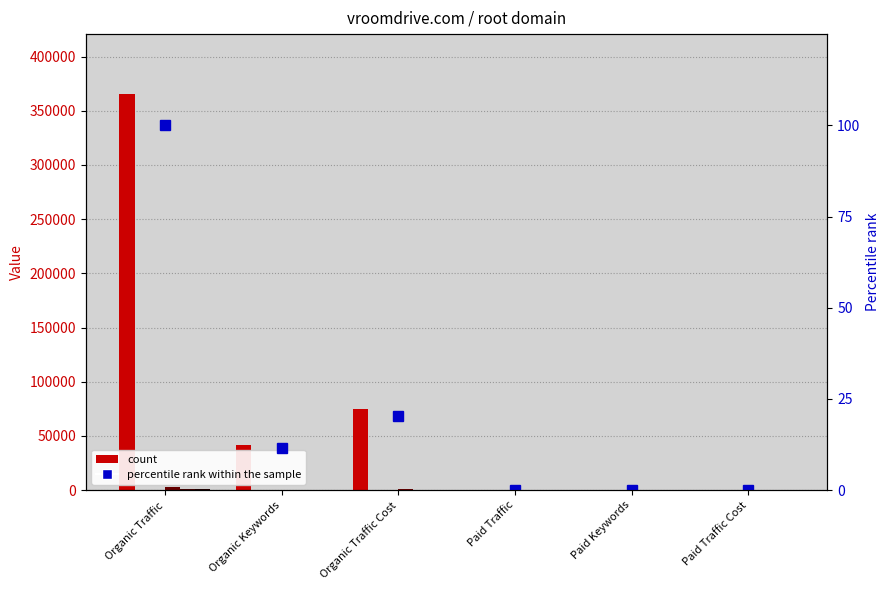

Reading left to right, extract all data points from this chart.

Summary: Organic Traffic=365852.0	Organic Keywords=41919.0	Organic Traffic Cost=74716.0	Paid Traffic=116.0	Paid Keywords=16.0	Paid Traffic Cost=35.0
percentile rank: Organic Traffic=100.0	Organic Keywords=11.5	Organic Traffic Cost=20.4	Paid Traffic=0.0	Paid Keywords=0.0	Paid Traffic Cost=0.0